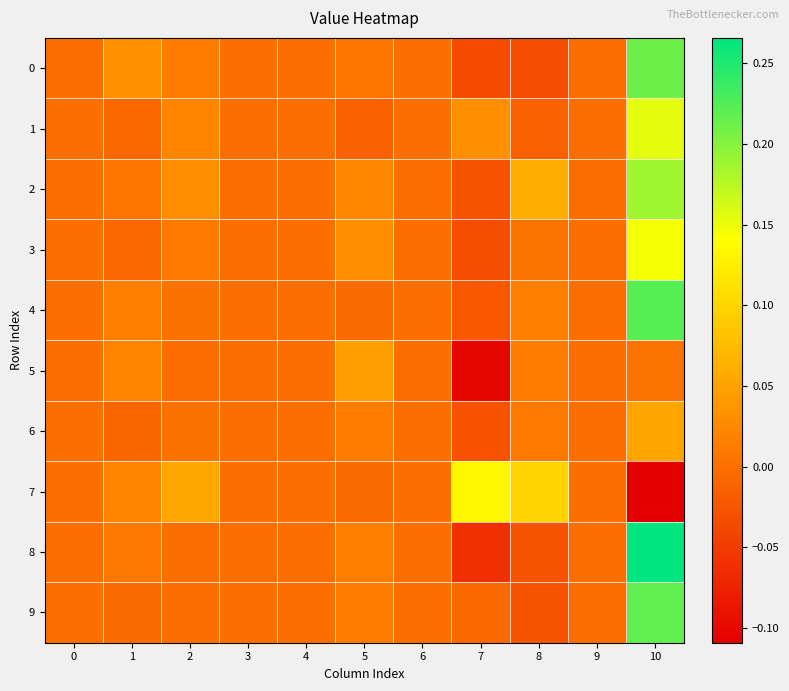

At which category does the chart reach its peak across all series?

10